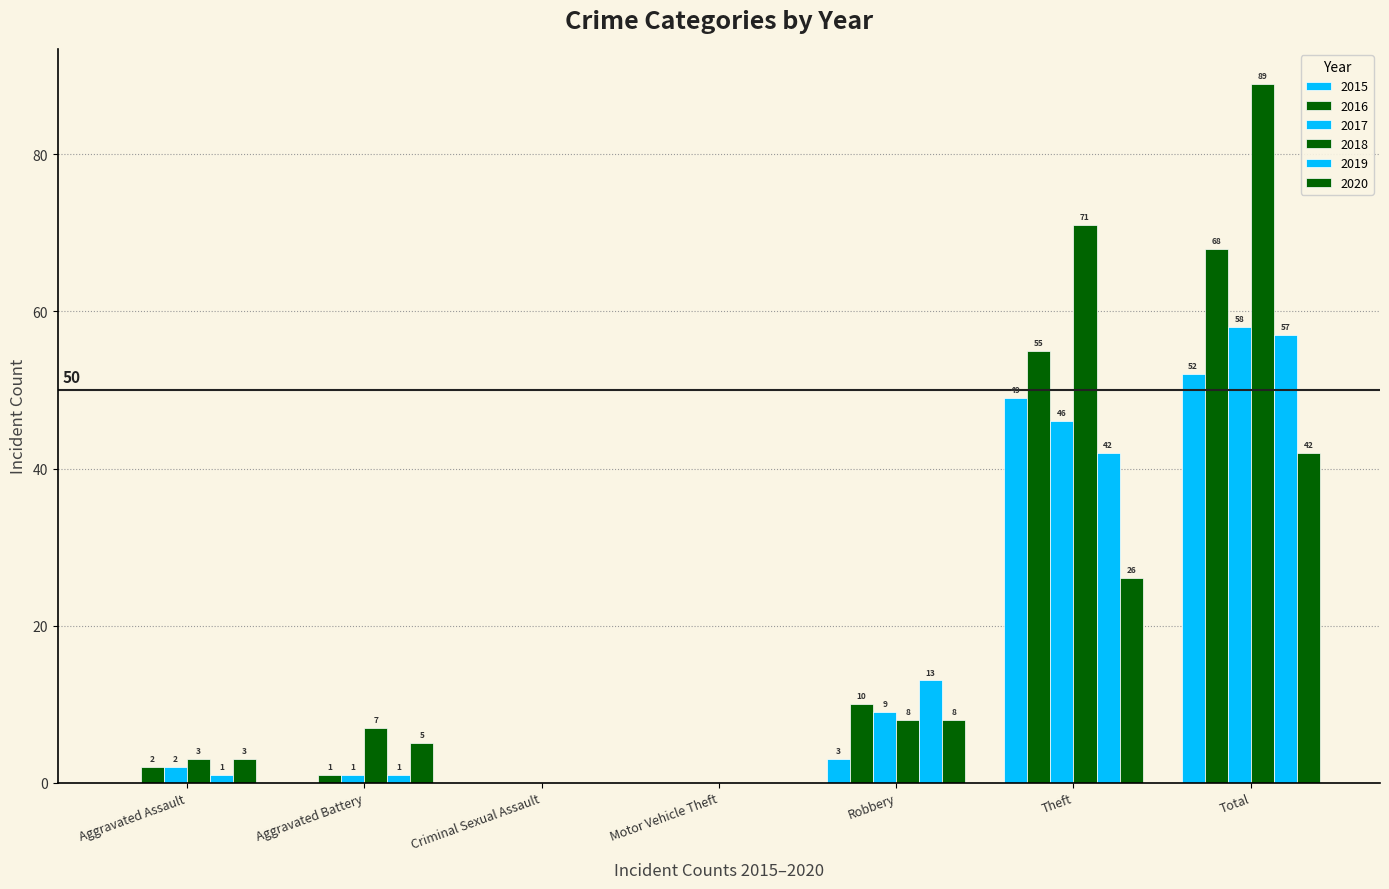

Reading left to right, transcribe all the data shown in this chart.

2015: 0	0	0	0	3	49	52
2016: 2	1	0	0	10	55	68
2017: 2	1	0	0	9	46	58
2018: 3	7	0	0	8	71	89
2019: 1	1	0	0	13	42	57
2020: 3	5	0	0	8	26	42